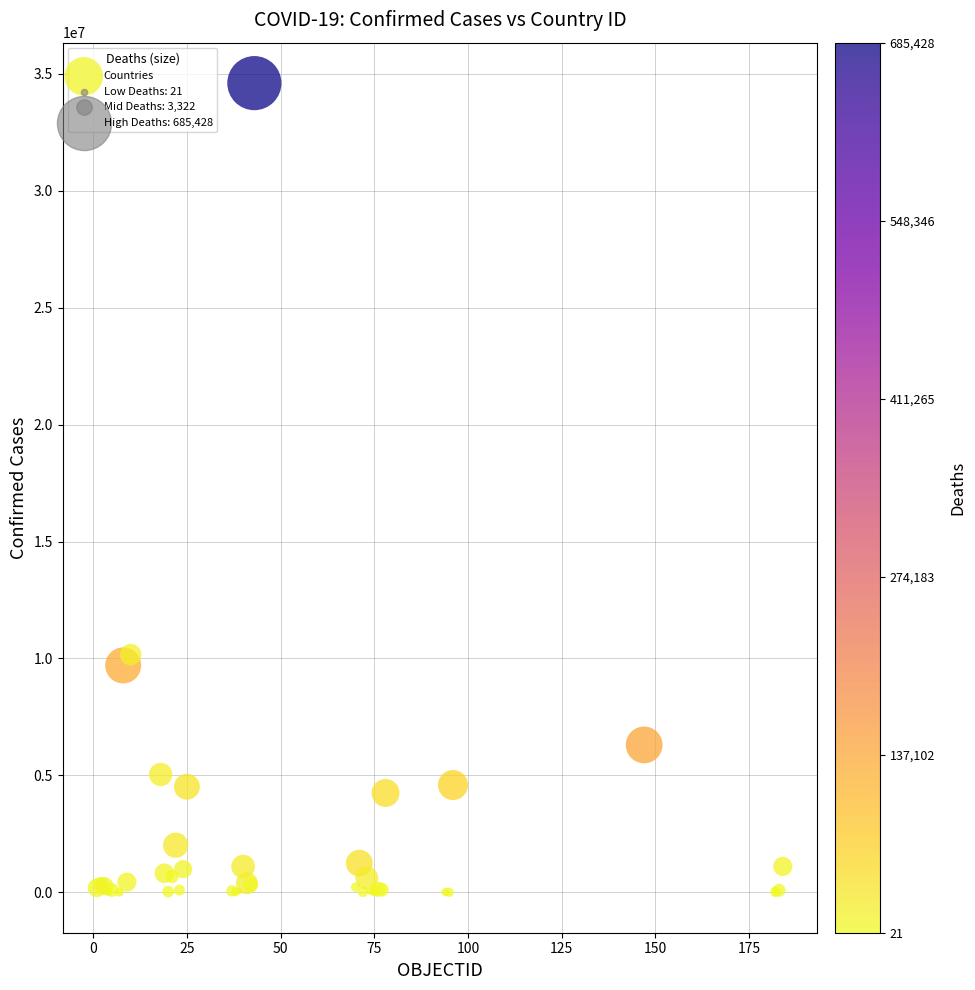

What Y value in the scatter plot is closest to 17299800?

10162809